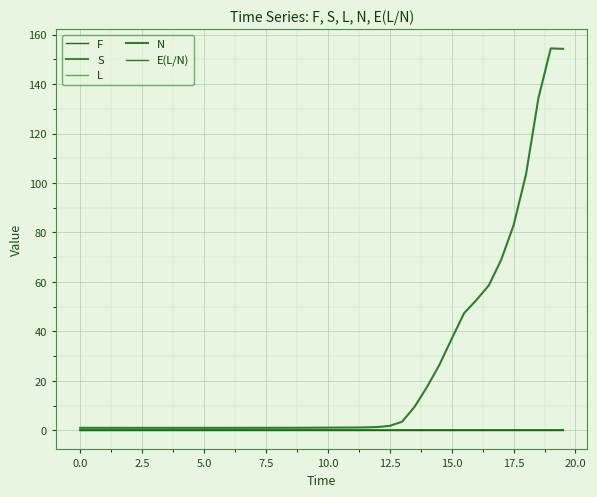

Reading left to right, list all the values displayed in this chart.

F: -0.0	-0.0	-0.0	-0.0	-0.0	-0.0	-0.0	-0.0	-0.0	-0.0	-0.0	0.0	0.0	0.0	0.0	0.0	0.0	0.0	0.0	0.0	0.0	0.0	0.0	0.0	0.0	0.0	0.0	0.0	0.0	0.0	0.0	0.0	0.0	0.0	0.0	0.0	0.0	0.0	0.0	0.0
S: 0.0	0.0	0.0	0.0	0.0	0.0	0.0	0.0	0.0	0.0	0.0	0.0	0.0	0.0	0.0	0.0	0.0	0.0	0.0	0.0	0.0	0.0	0.0	0.0	0.0	0.0	0.0	0.0	0.0	0.0	0.0	0.0	0.0	0.0	0.0	0.0	0.0	0.0	0.0	0.0
L: -0.0	-0.0	-0.0	-0.0	-0.0	-0.0	-0.0	-0.0	0.0	0.0	0.0	0.0	0.0	0.0	0.0	0.0	0.0	0.0	0.0	0.0	0.0	0.0	0.0	0.0	0.0	0.0	0.0	0.0	0.0	0.0	0.0	0.0	0.0	0.0	0.0	0.0	0.0	0.0	0.0	0.0
N: 1.0	1.0	1.0	1.0	1.0	1.0	1.0	1.0	1.0	1.0	1.0	1.0	1.0	1.0	1.0	1.0	1.0	1.0	1.0	1.1	1.1	1.1	1.1	1.2	1.3	1.8	3.5	9.5	17.5	26.4	37.0	47.3	52.7	58.6	69.0	82.9	103.4	134.2	154.4	154.2
E(L/N): -0.0	-0.0	-0.0	-0.0	-0.0	-0.0	-0.0	-0.0	-0.0	-0.0	-0.0	-0.0	-0.0	-0.0	-0.0	0.0	0.0	0.0	0.0	0.0	0.0	0.0	0.0	0.0	0.0	0.0	0.0	0.0	0.0	0.0	0.0	0.0	0.0	0.0	0.0	0.0	0.0	0.0	0.0	0.0